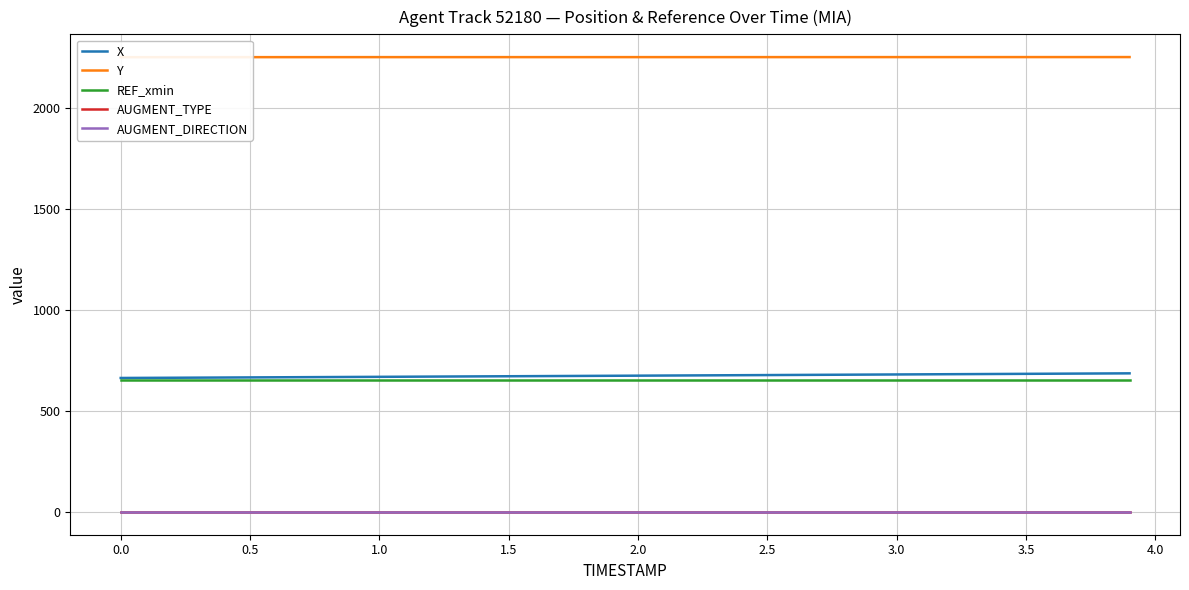

What is the maximum value shown in the chart?

2250.4